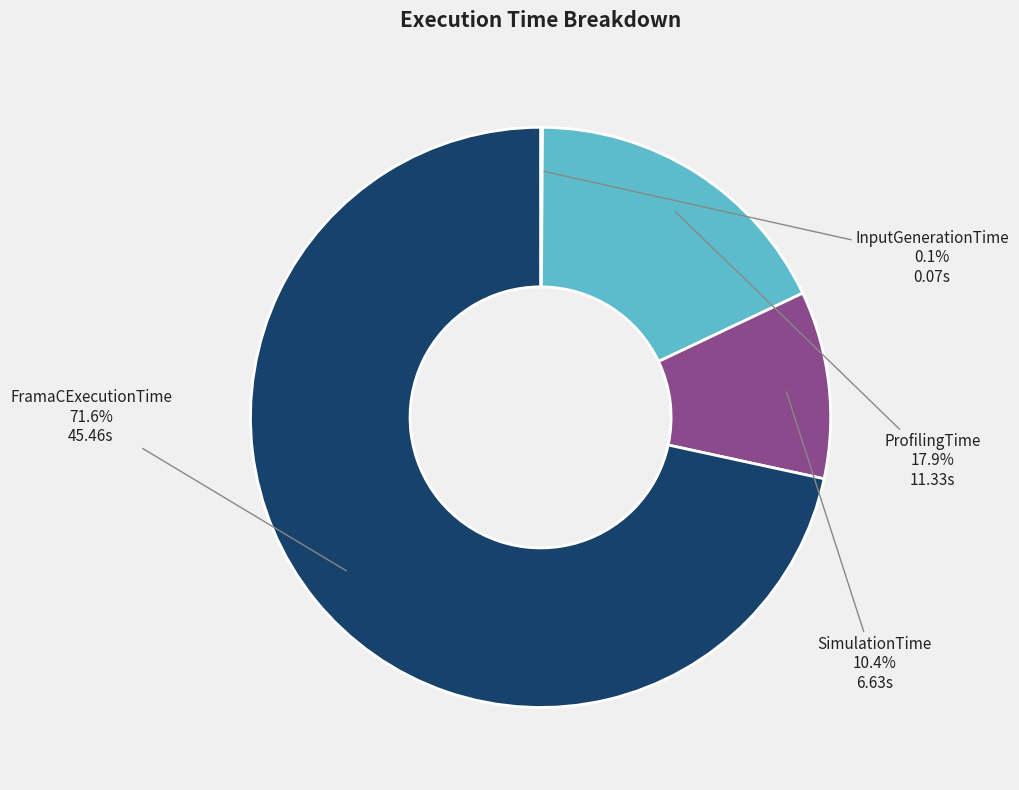

Is there any slice that represents more than half of the pie?

Yes